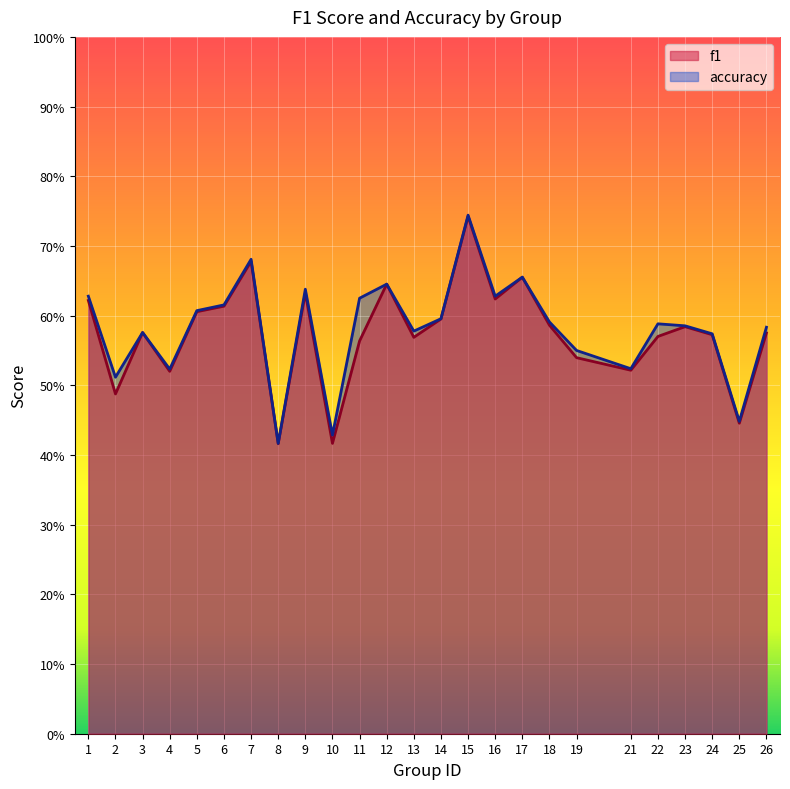

How many interior local peaks does the accuracy series have?

7